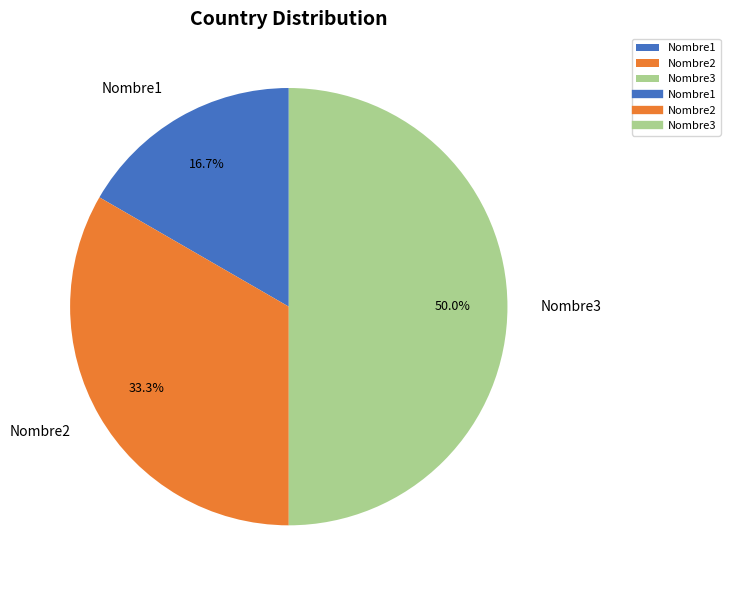

To the nearest percent, what portion does Nombre2 represent?

33%